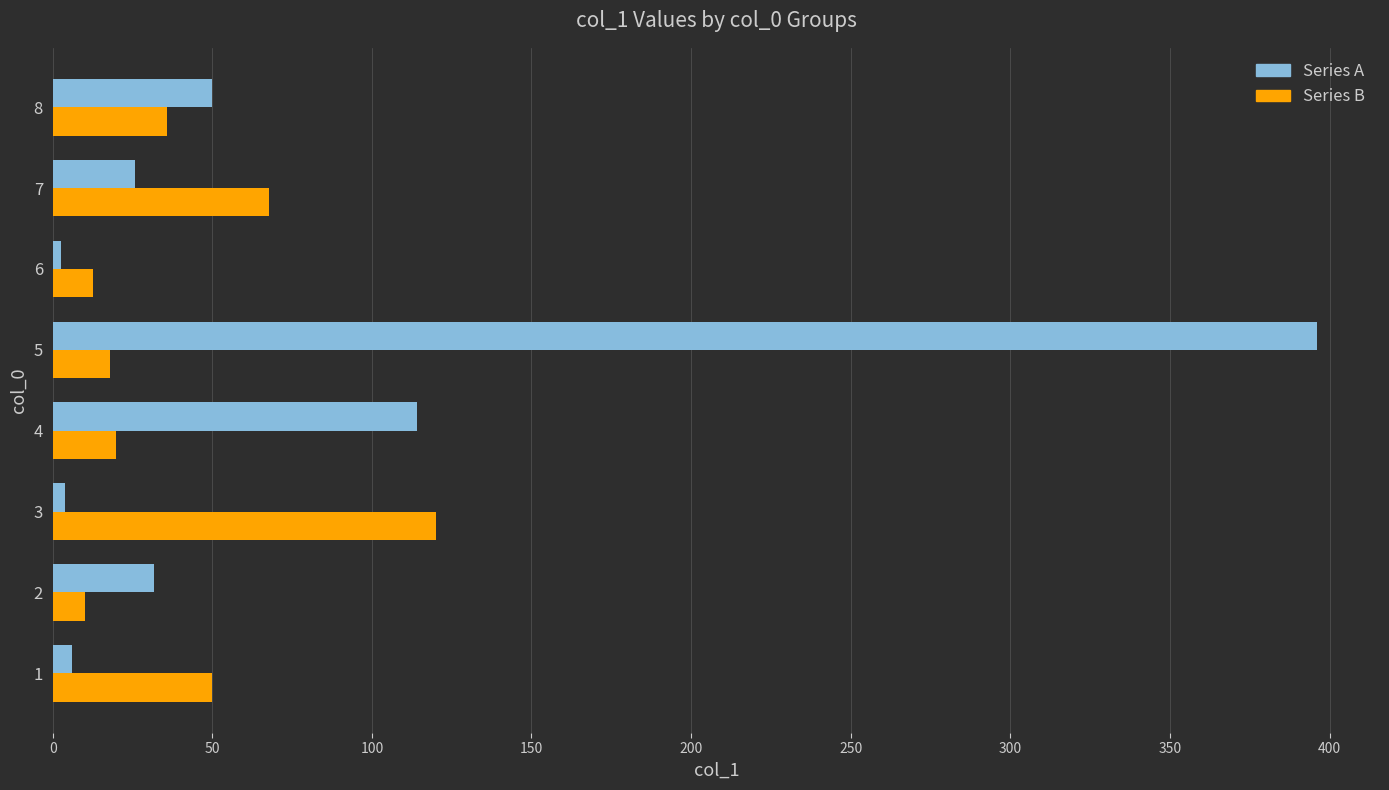

At which category is the sum across all series the highest?

5